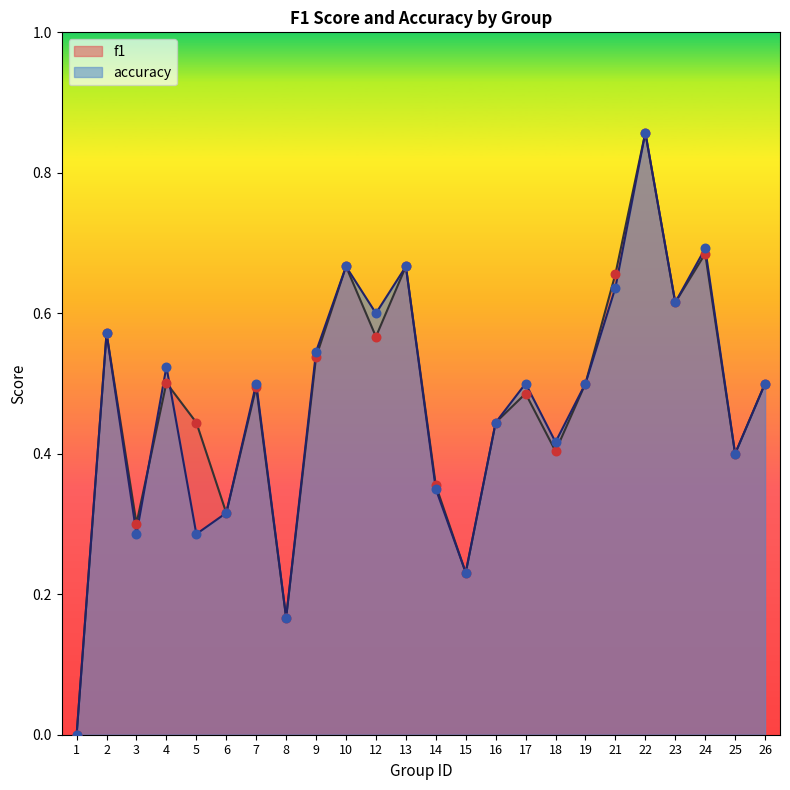

Is the value of f1 at 13 greater than the value of accuracy at 13?

No